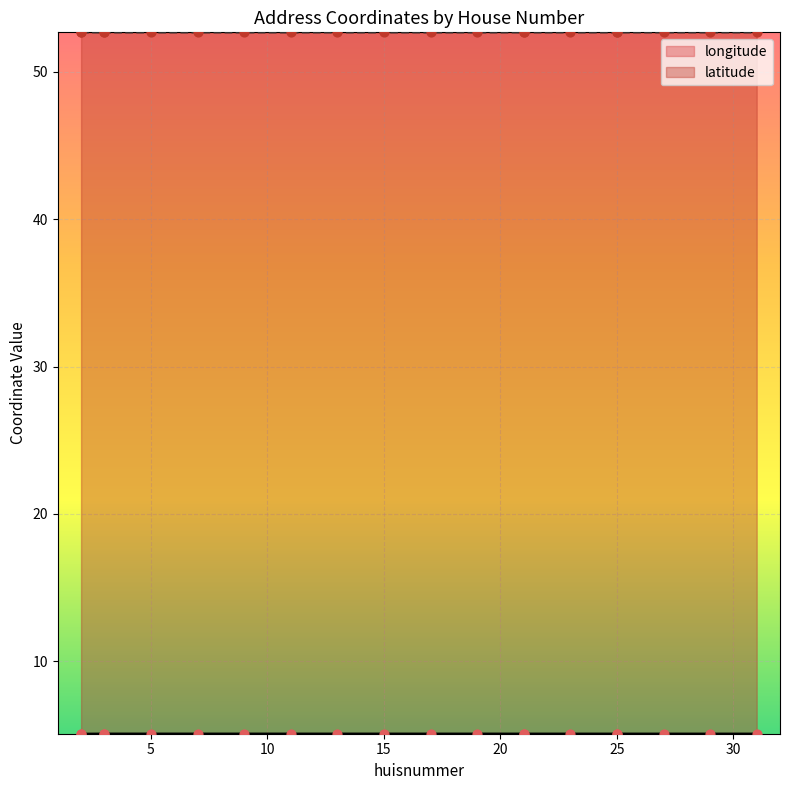

Which series has the largest total across all categories?

latitude